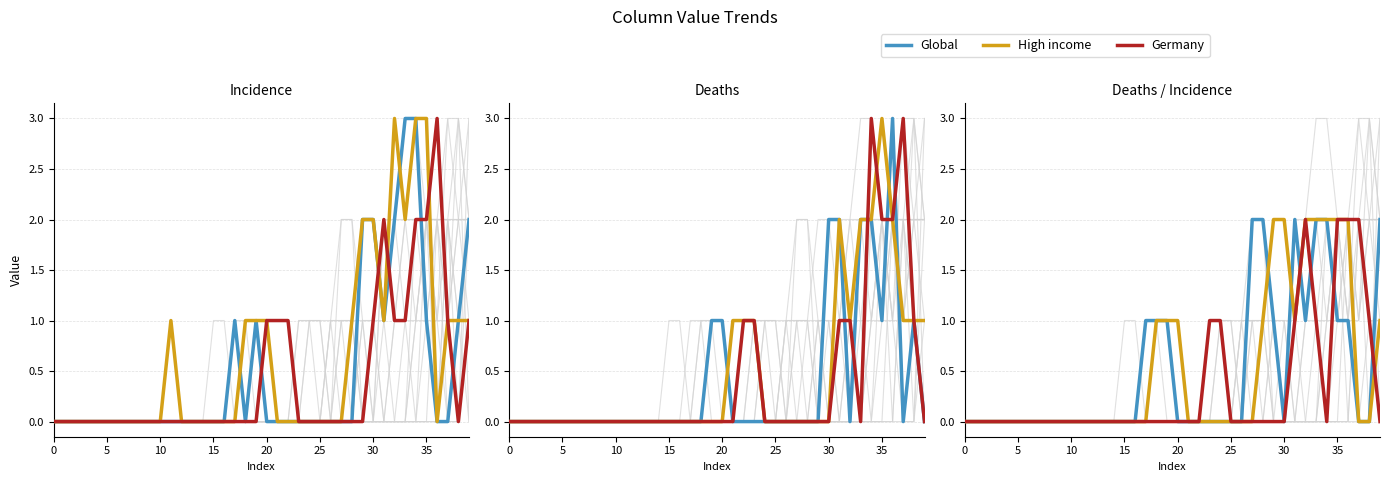

True or false: Global has more than 0 interior local peaks.

True